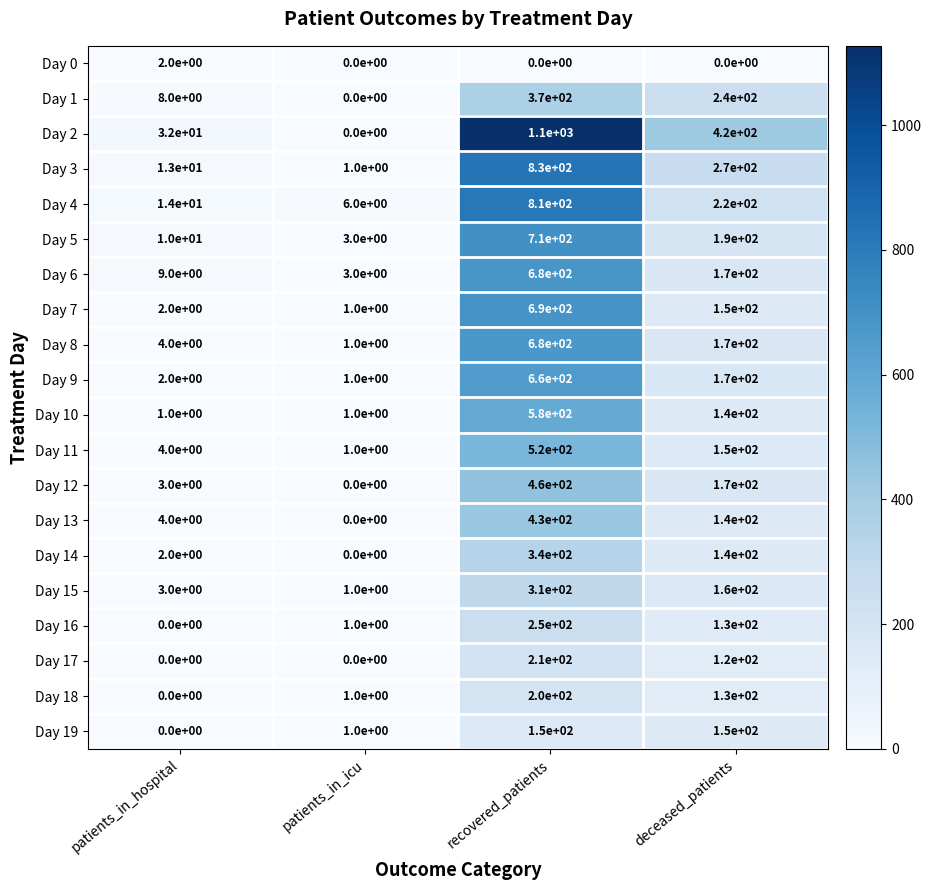

Where does the Day 1 series first go above 240?

recovered_patients